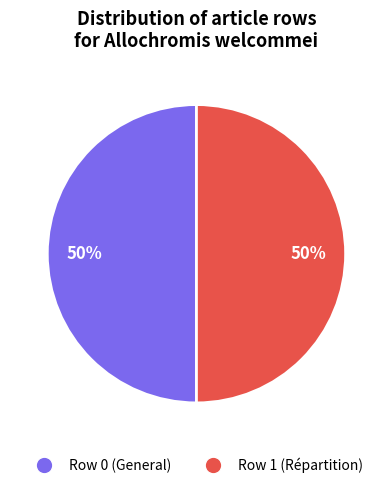

To the nearest percent, what is the average slice percentage?

50%